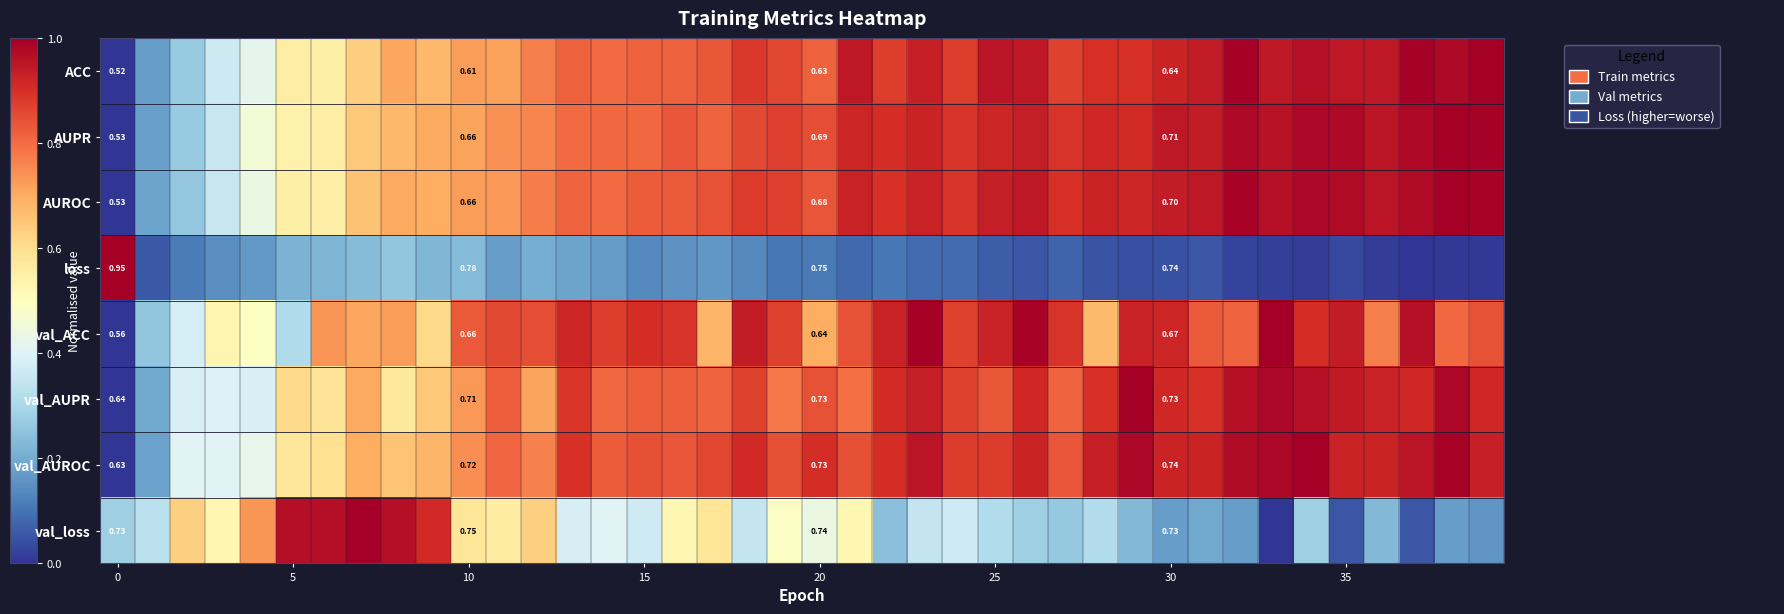

Which series has the largest total across all categories?

val_AUROC